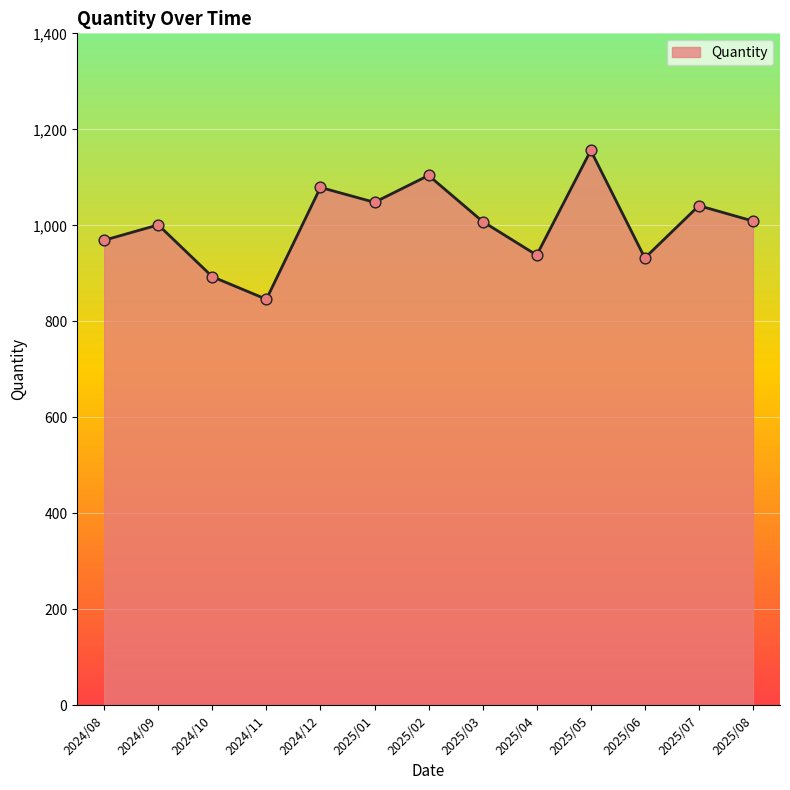

Approximately how many times larger is the value at 2025/02 compared to 2025/04?

1.2